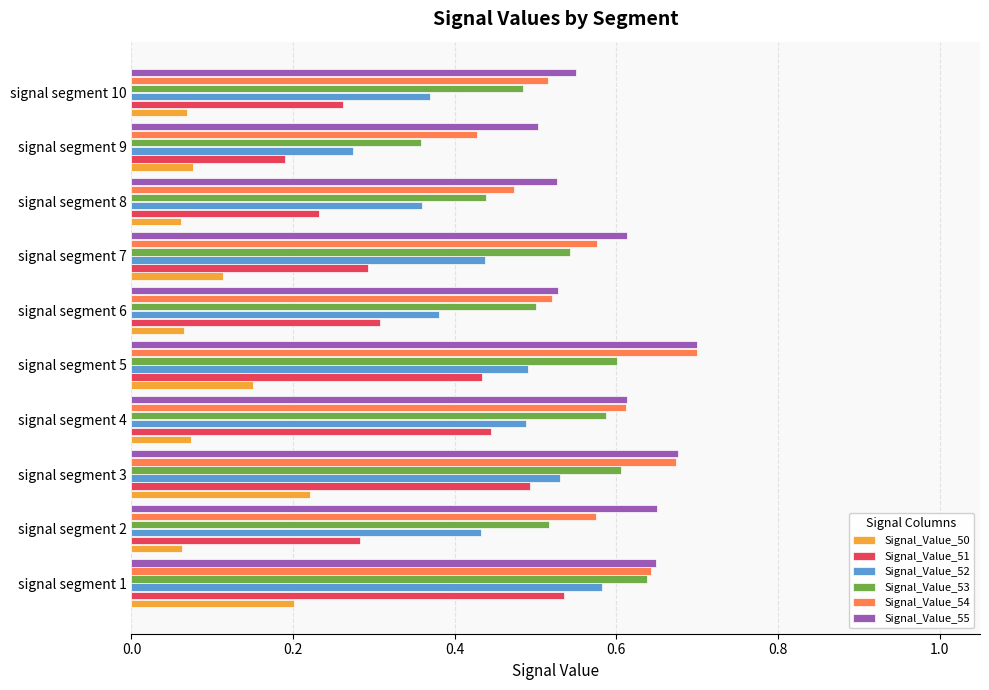

Which series has the widest spread of values?

Signal_Value_51